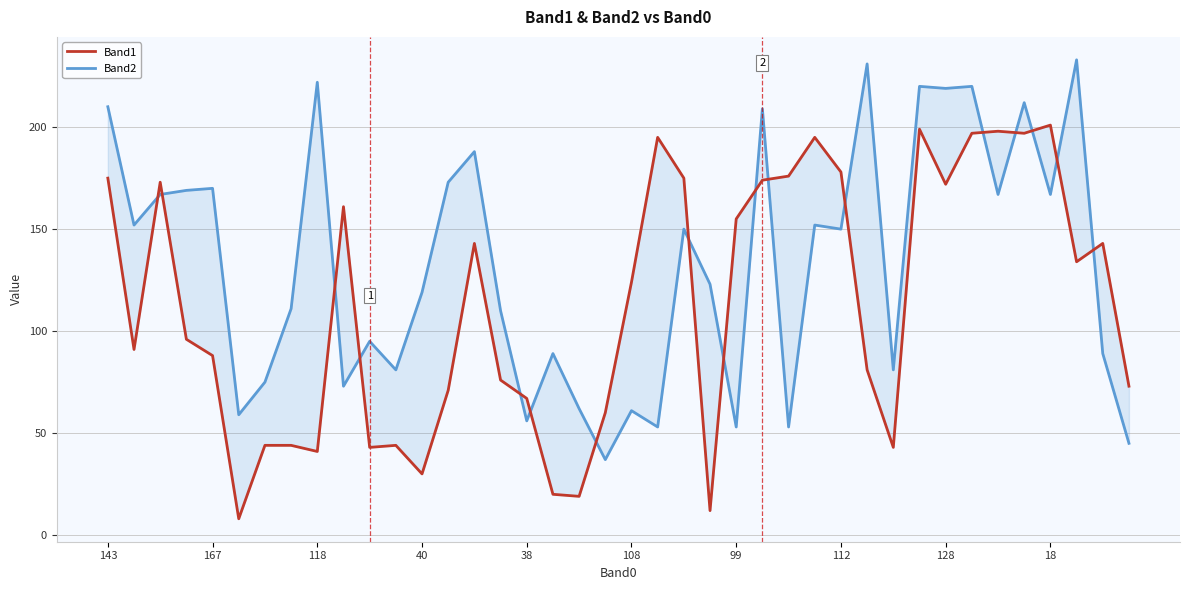

What is the difference between the highest and lowest values at 34?

31